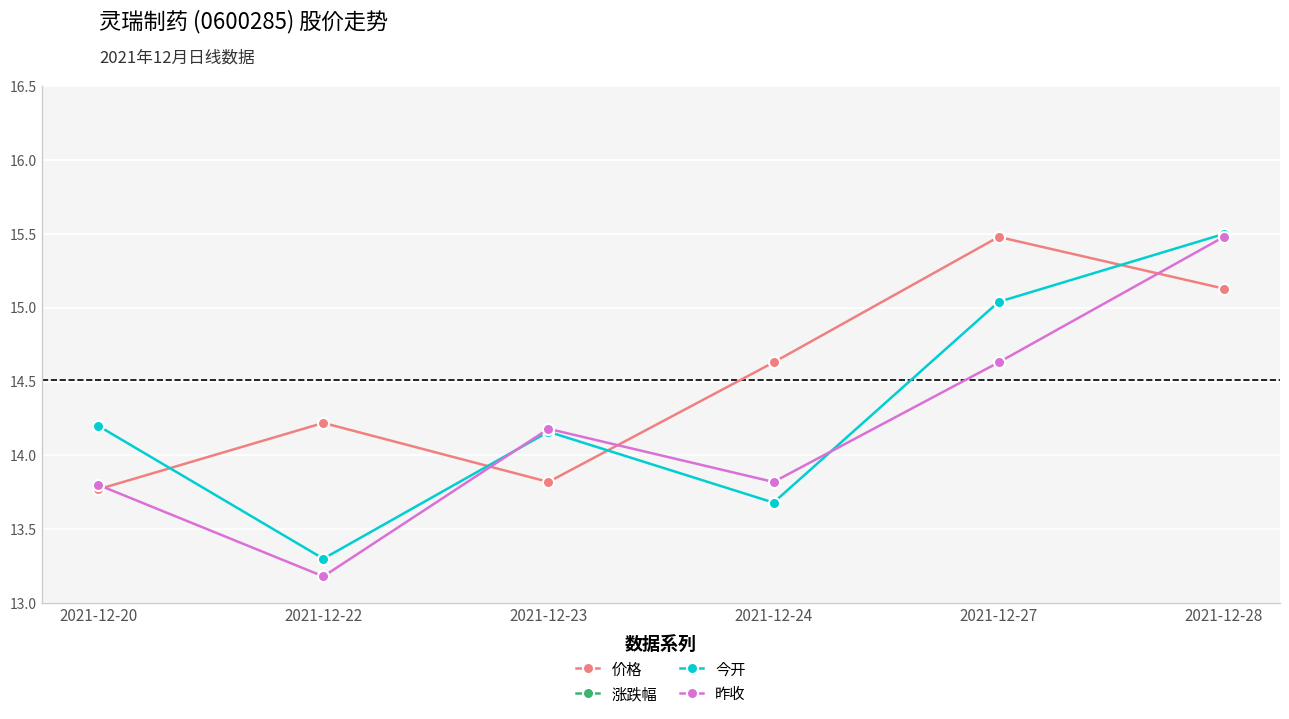

What are all the series names shown in the legend?

价格, 涨跌幅, 今开, 昨收